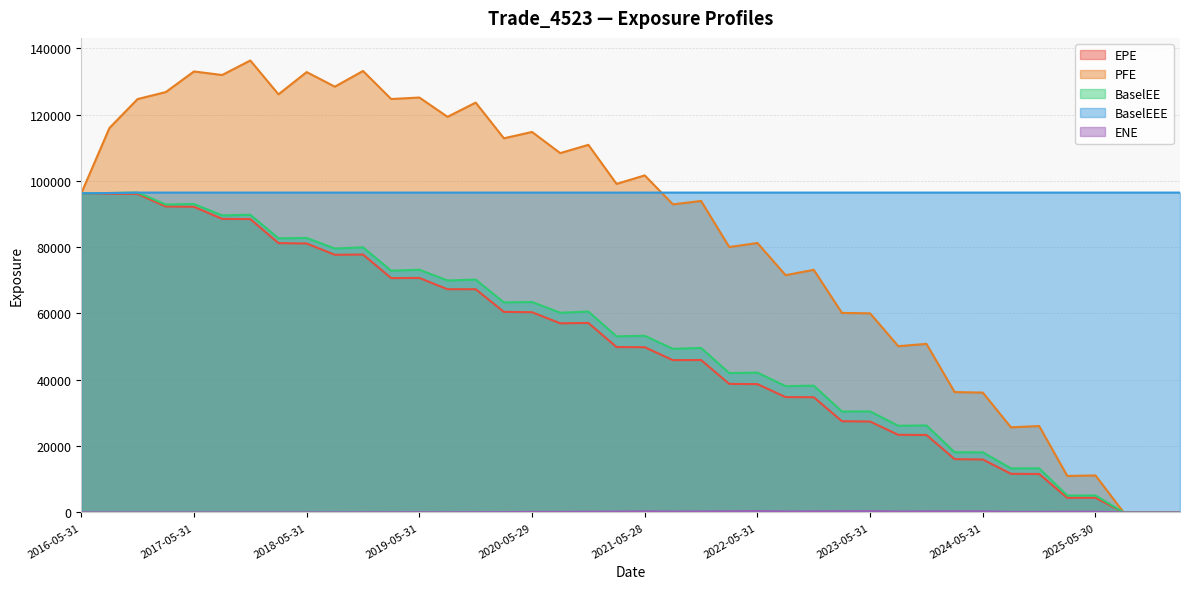

List the series in order of their peak value, highest first.

PFE, BaselEE, BaselEEE, EPE, ENE